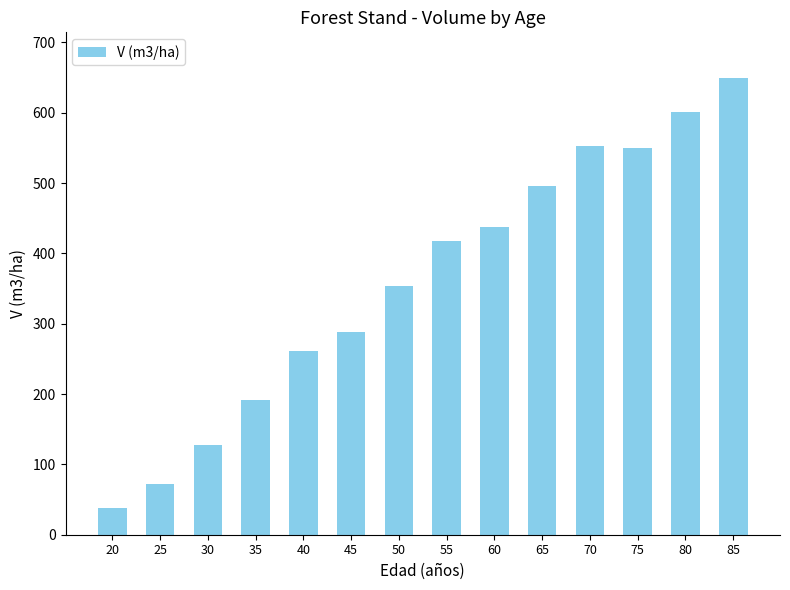

How many distinct data groups are displayed?

1